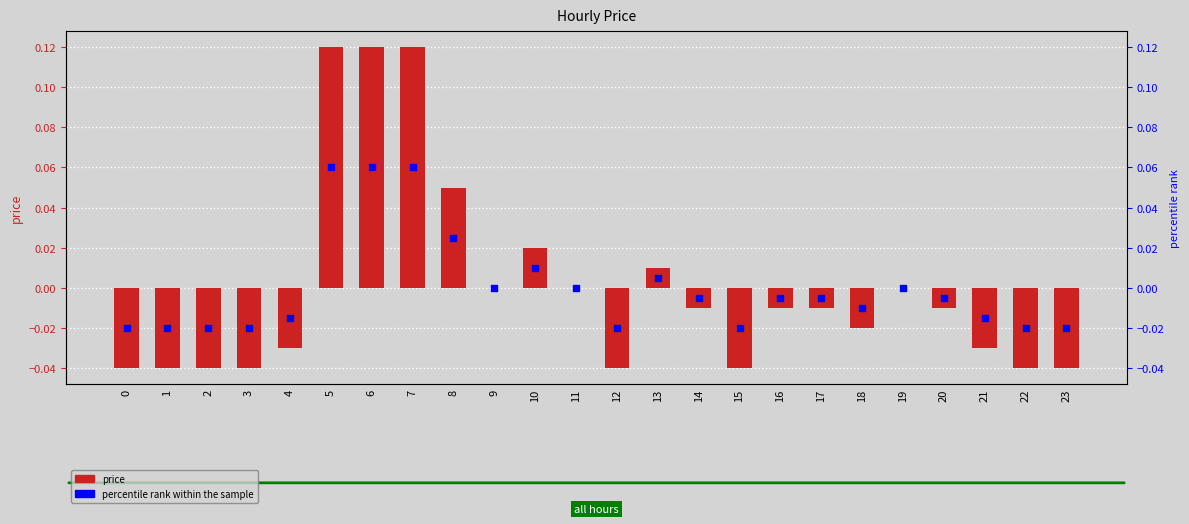

Which series contains the lowest Y value?

price